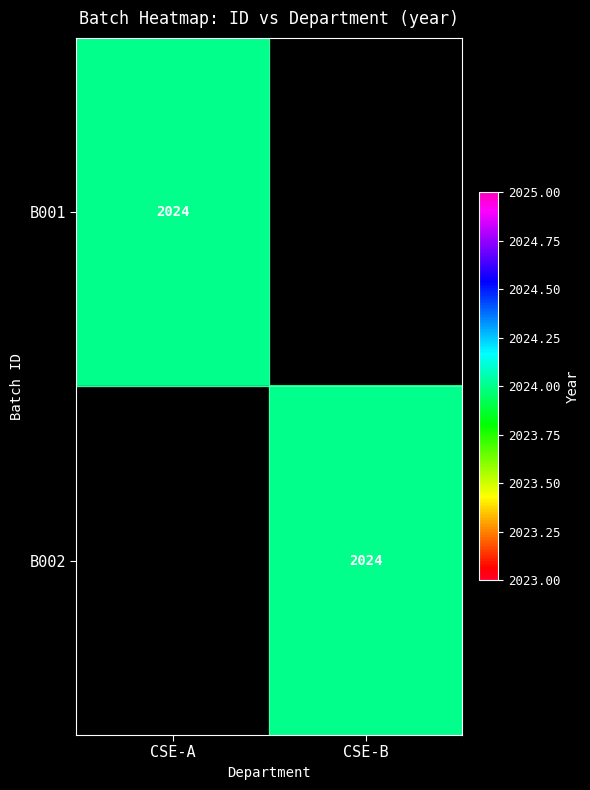

True or false: B001 has a value of 949 at CSE-A.

False